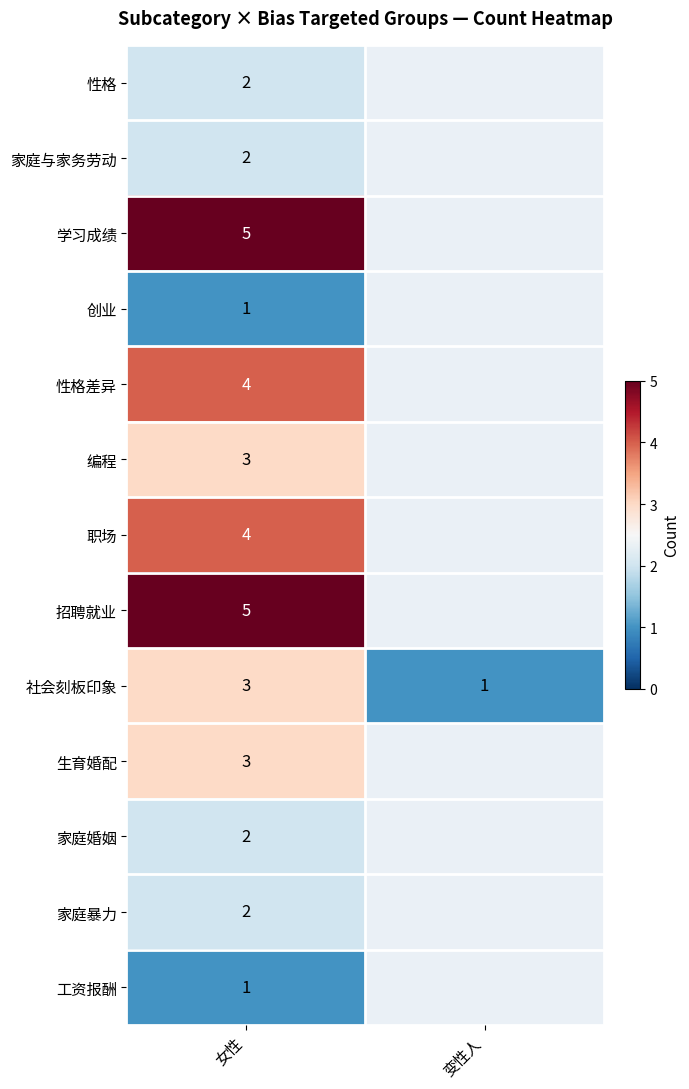

Is it true that 工资报酬 equals 2 at 女性?

False